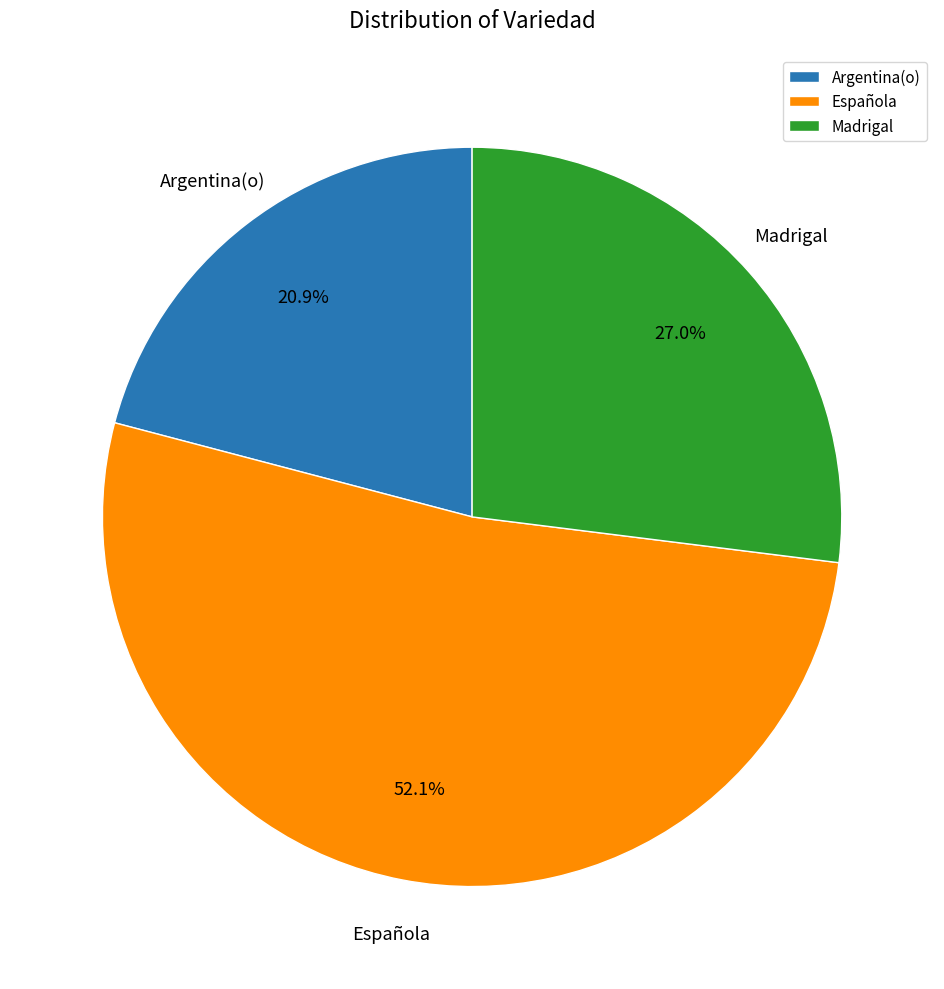

Count the number of slices in the pie.

3